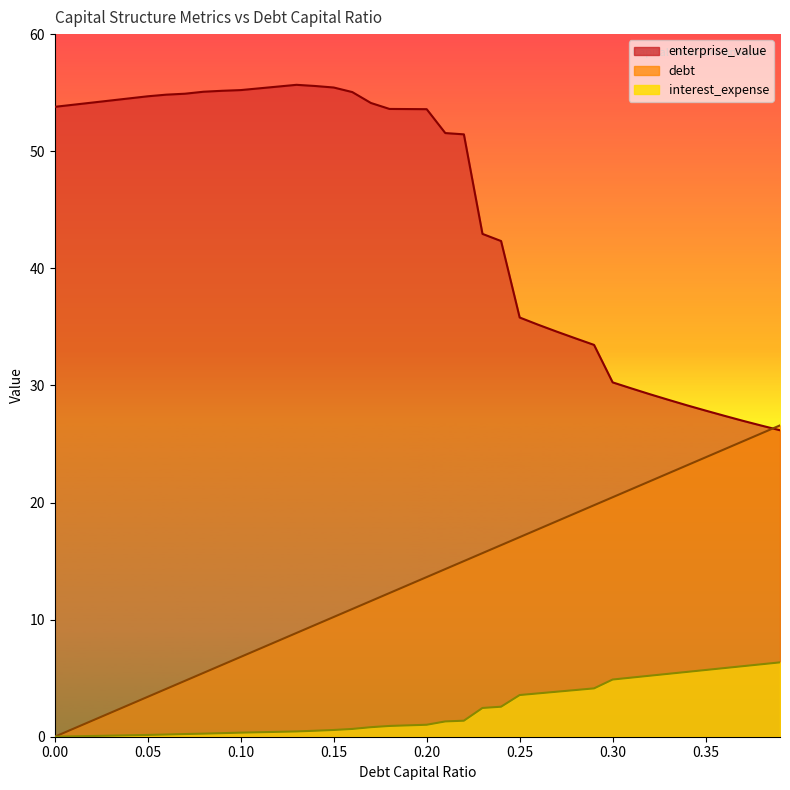

At which label is interest_expense closest to 3?

0.24